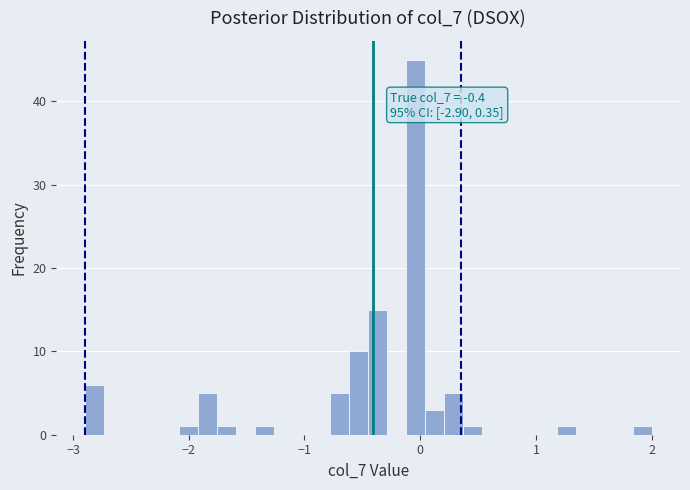

Around what value on the x-axis is the tallest bar? Give the approximate position of its centre, as read against the axis.

0.0